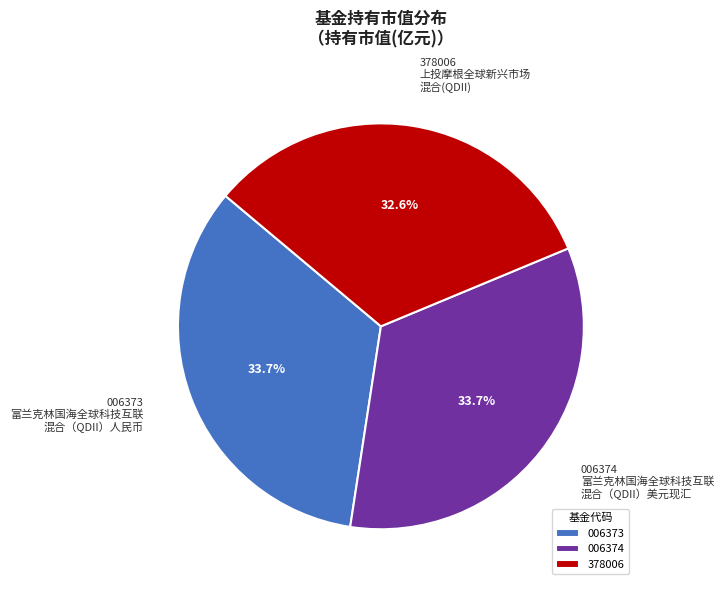

Which has a higher value, 378006 or 006373?

006373